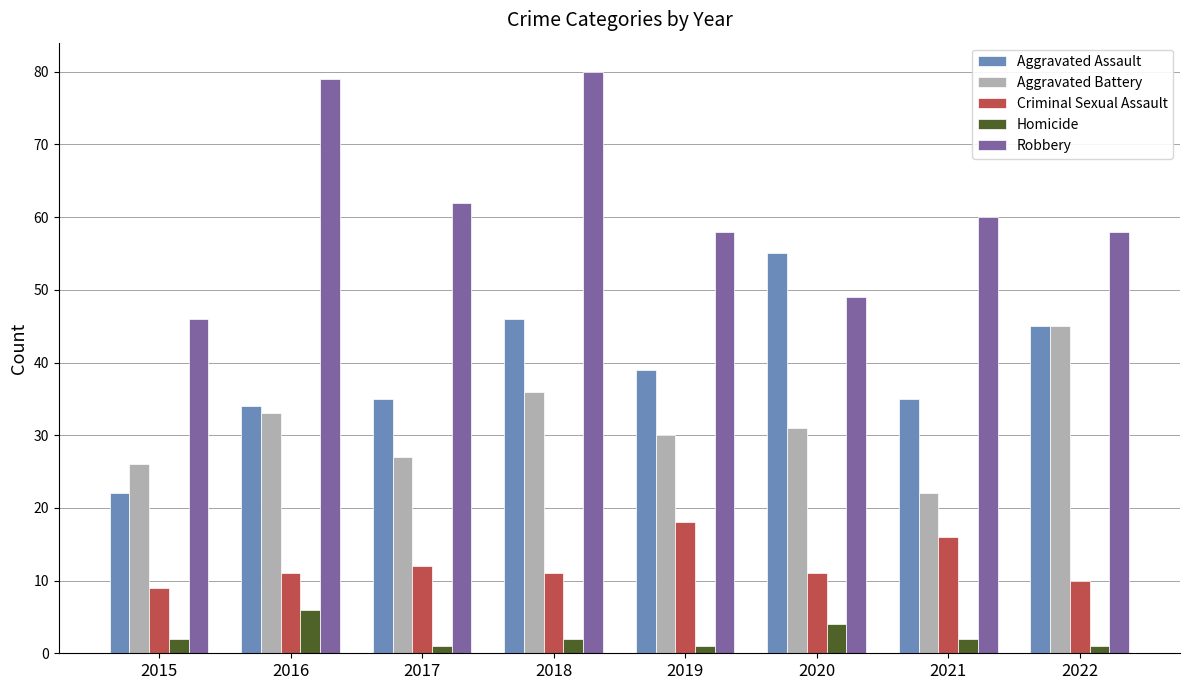

What is the value of the Aggravated Assault bar at the 7th from the left?

35